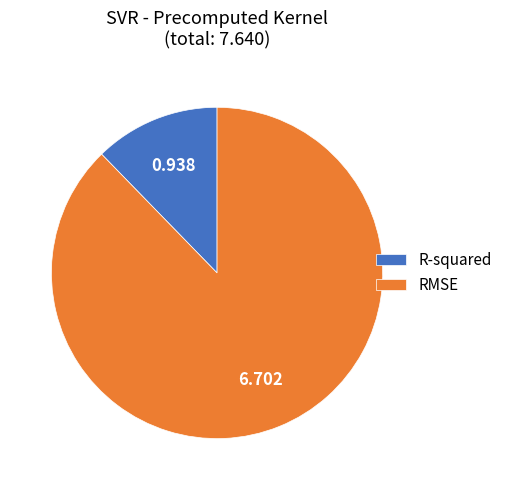

Which category accounts for the majority?

RMSE